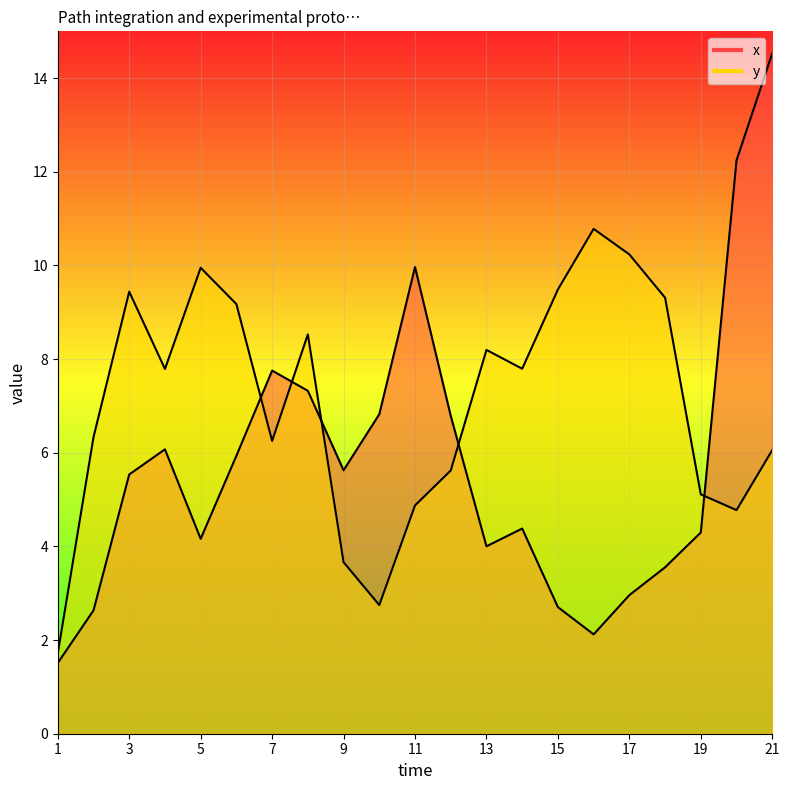

Is it true that y equals 4.1 at 4?

False